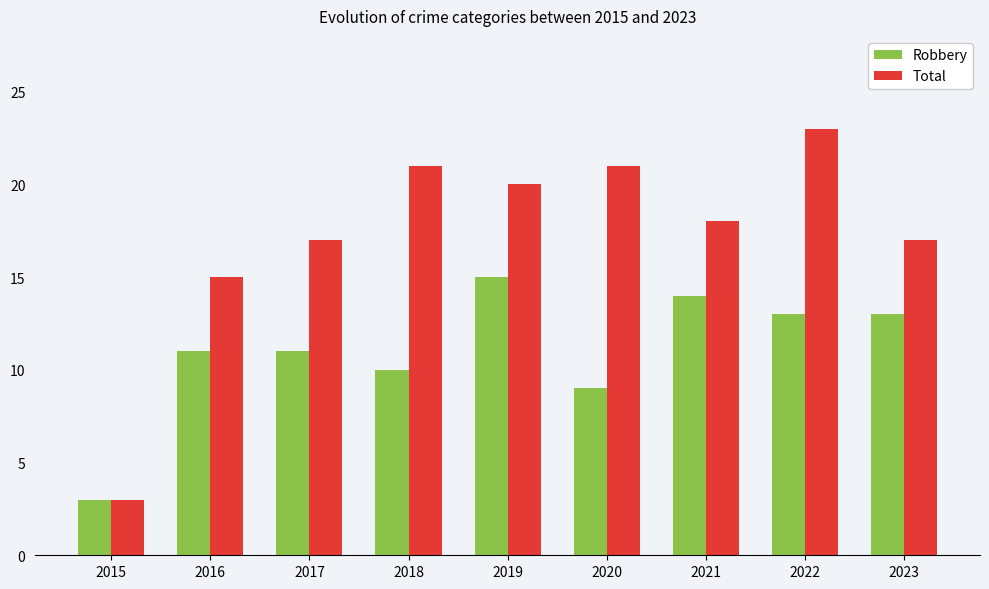

At which label does Total reach its peak?

2022